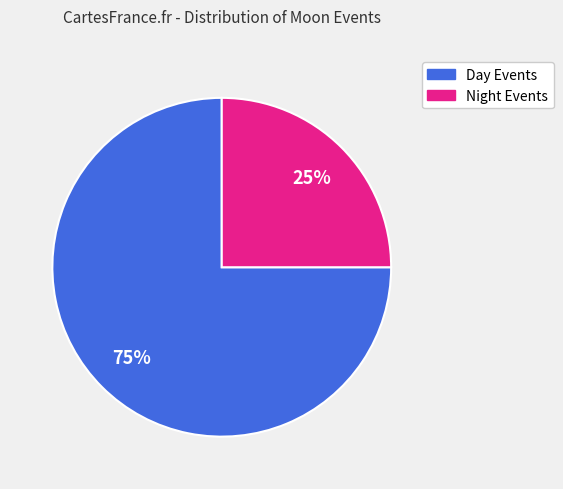

To the nearest percent, what is the average slice percentage?

50%